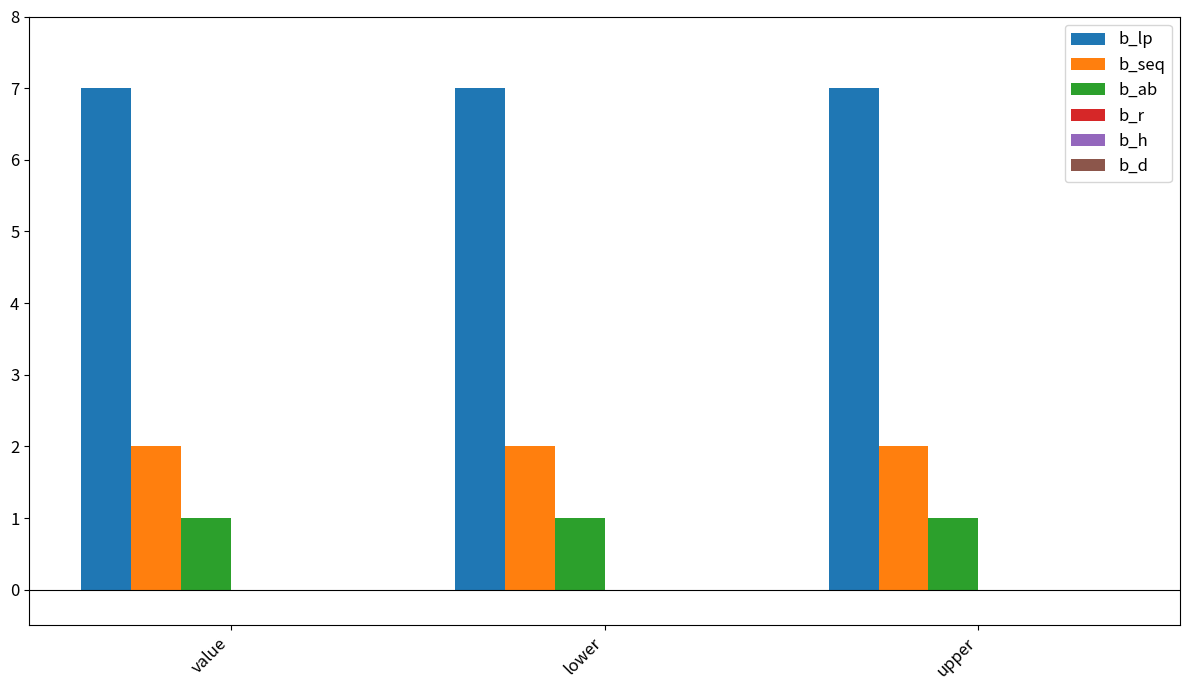

What is the sum of all b_ab values?

3